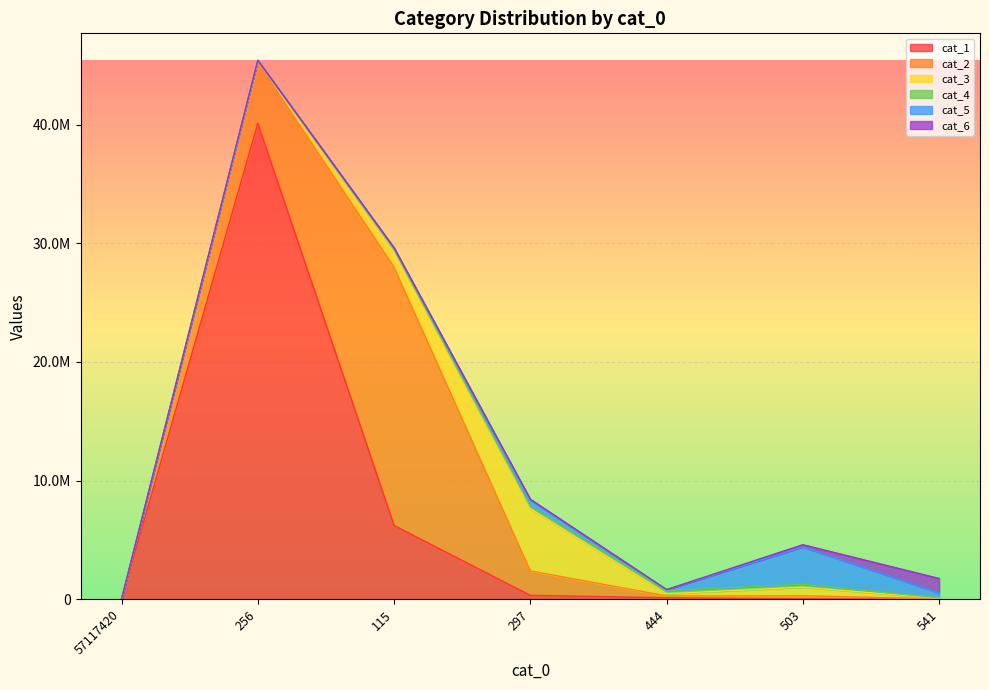

After their last crossing, which series has the higher values: cat_5 or cat_1?

cat_5